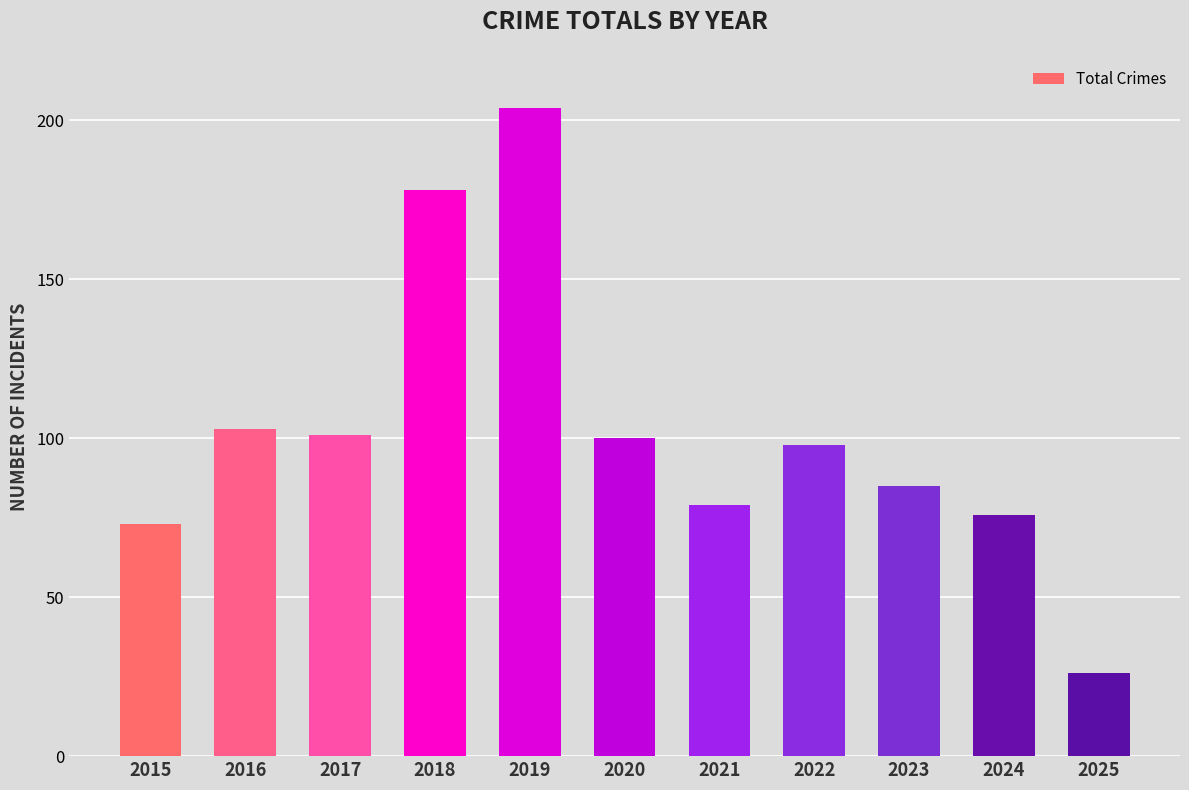

What is the difference between the values at 2020 and 2017?

1